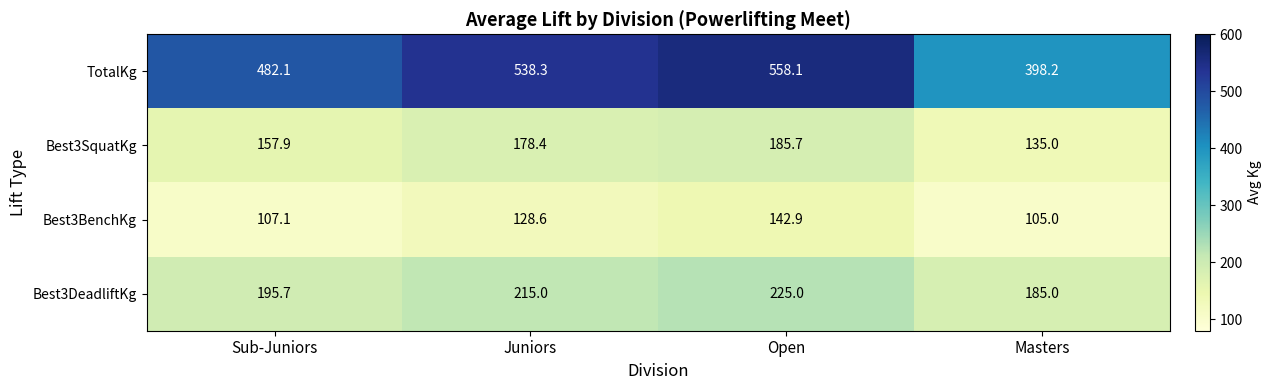

Which category has the lowest value across all series?

Masters